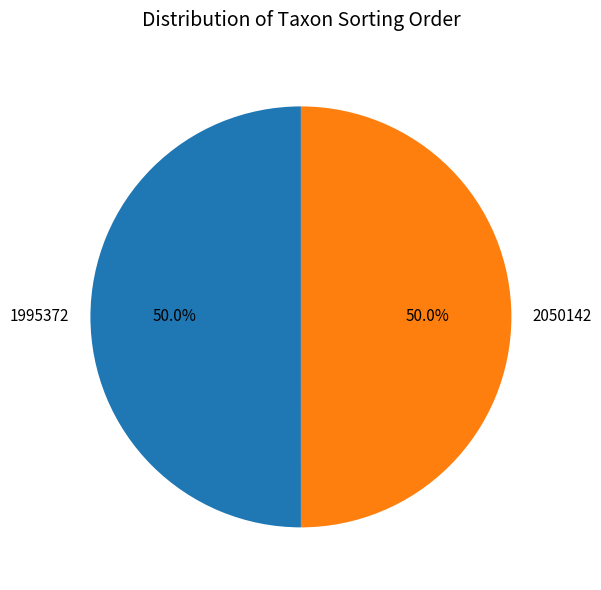

What is the ratio of the value at 2050142 to the value at 1995372?

1.0